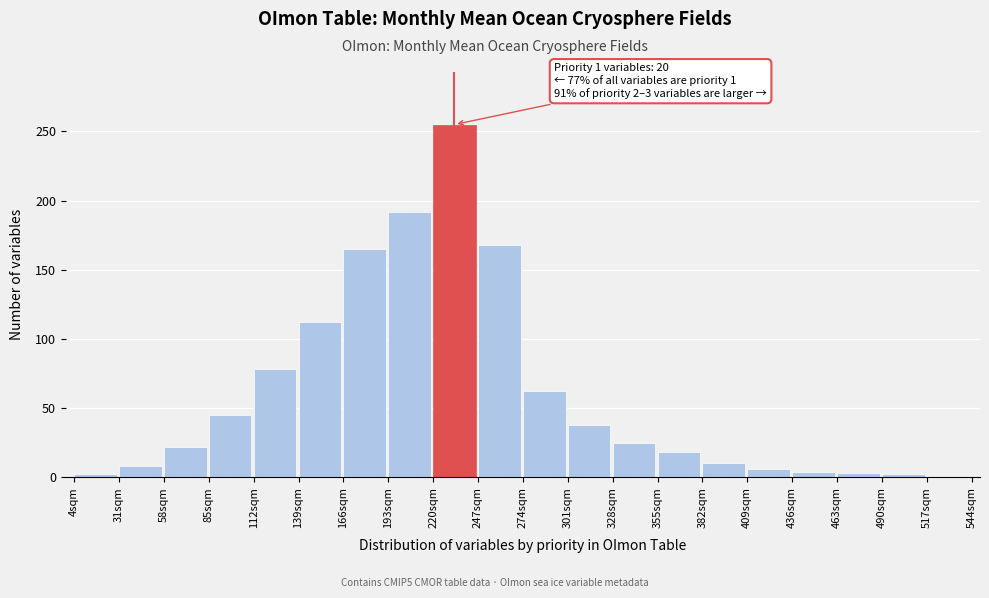

What is the label of the 10th bar from the left?

247sqm